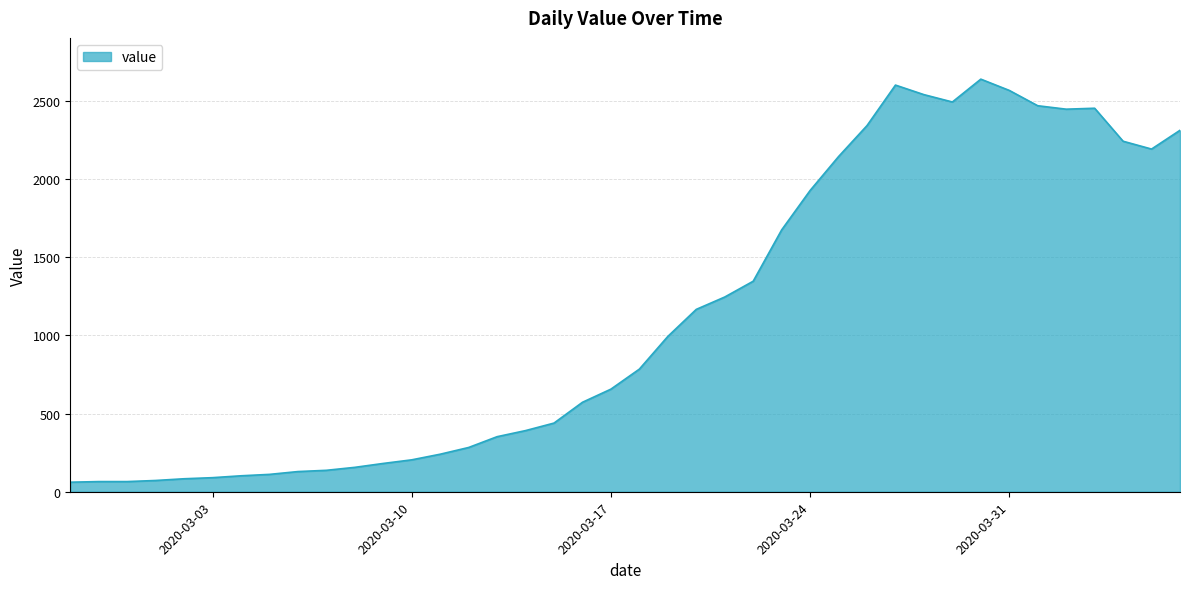

What is the smallest value displayed?

61